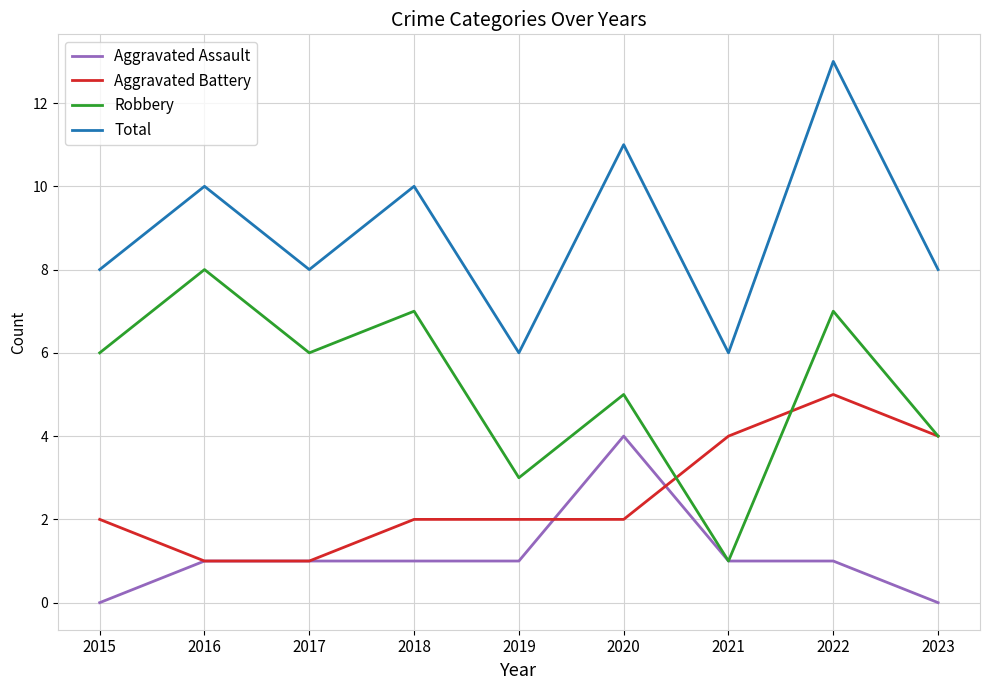

What is the difference between the maximum and minimum values in the Aggravated Battery series?

4